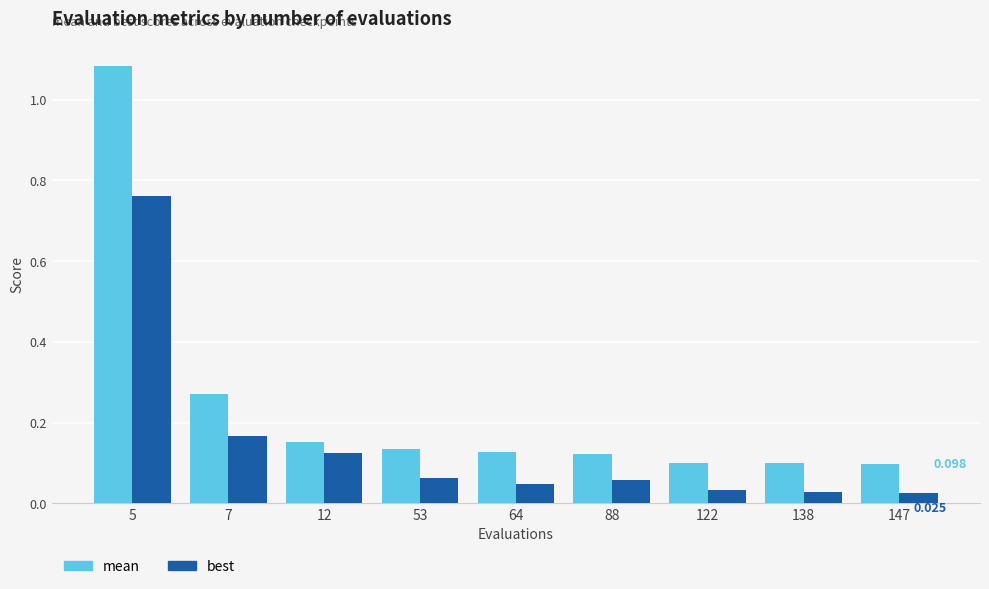

Between 88 and 122, which series saw the biggest shift?

best